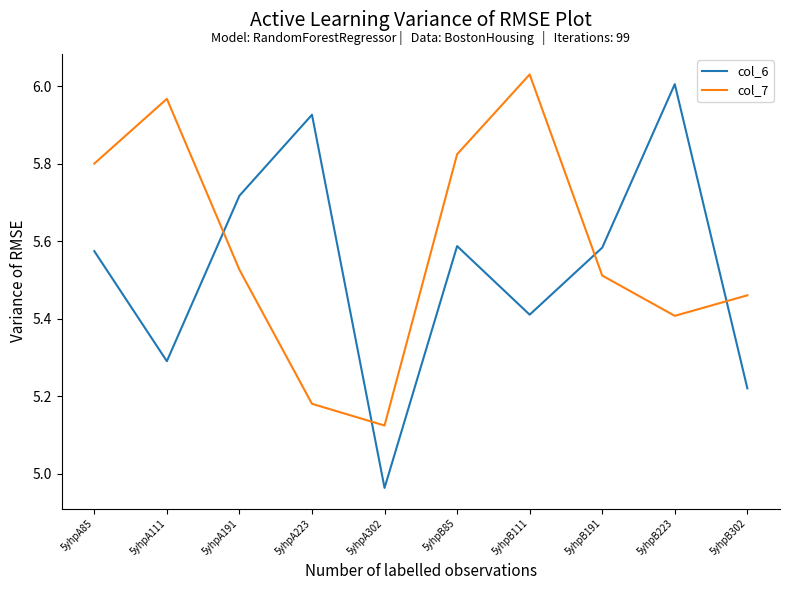

Where is col_7 nearest to the value 5?

5yhpA302